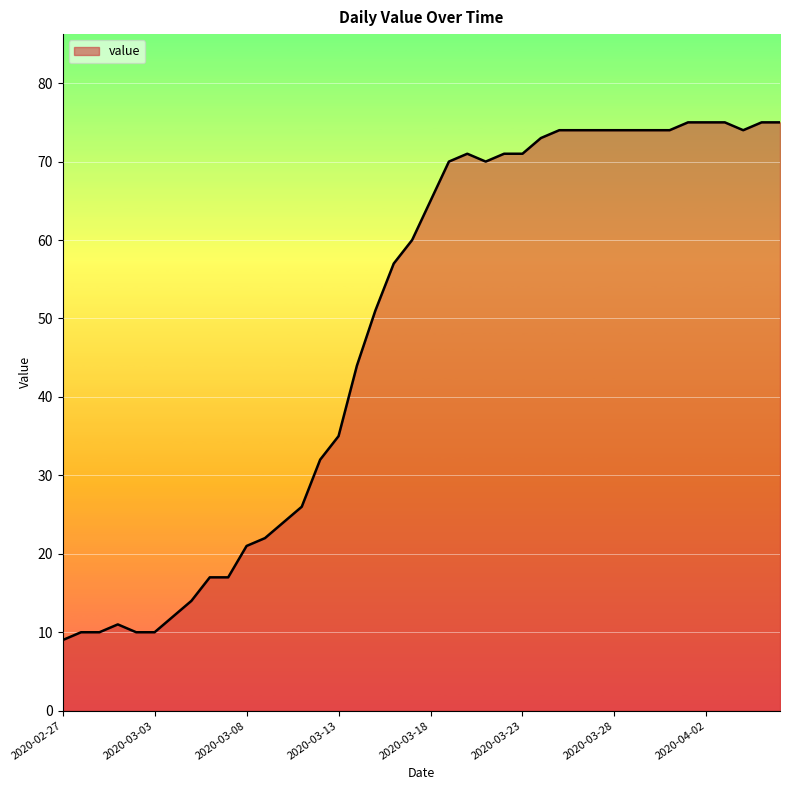

What is the smallest value displayed?

9